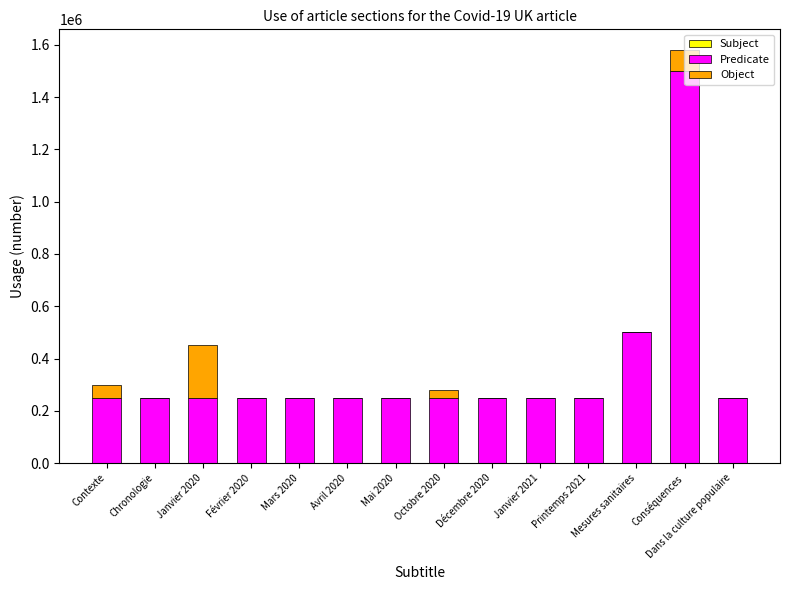

What is the maximum value for Predicate?

1500000